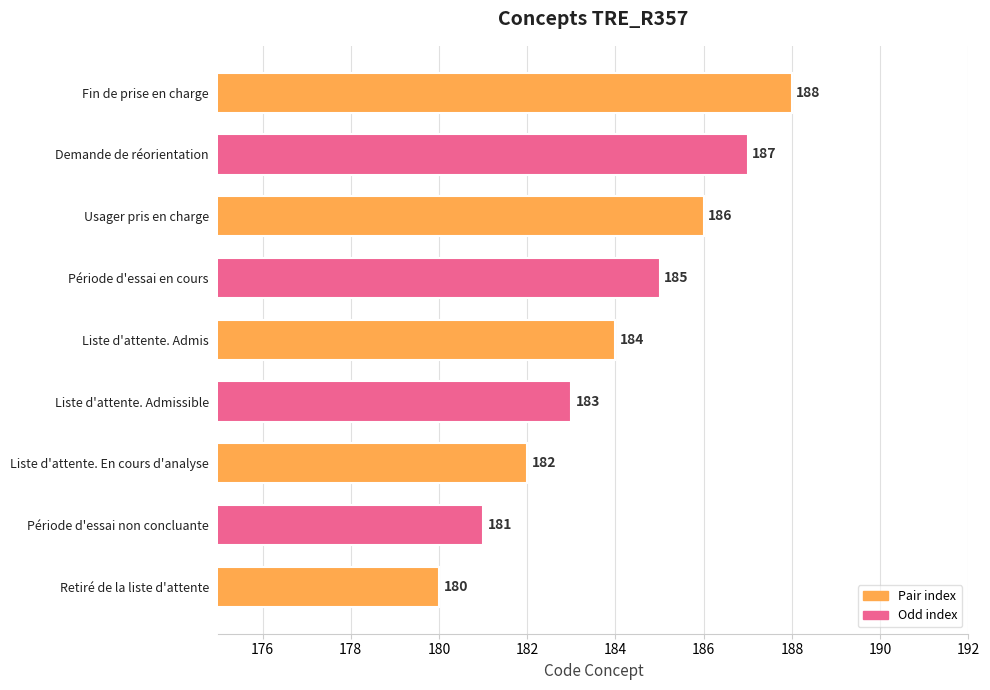

What is the difference between the second highest and minimum values?

7